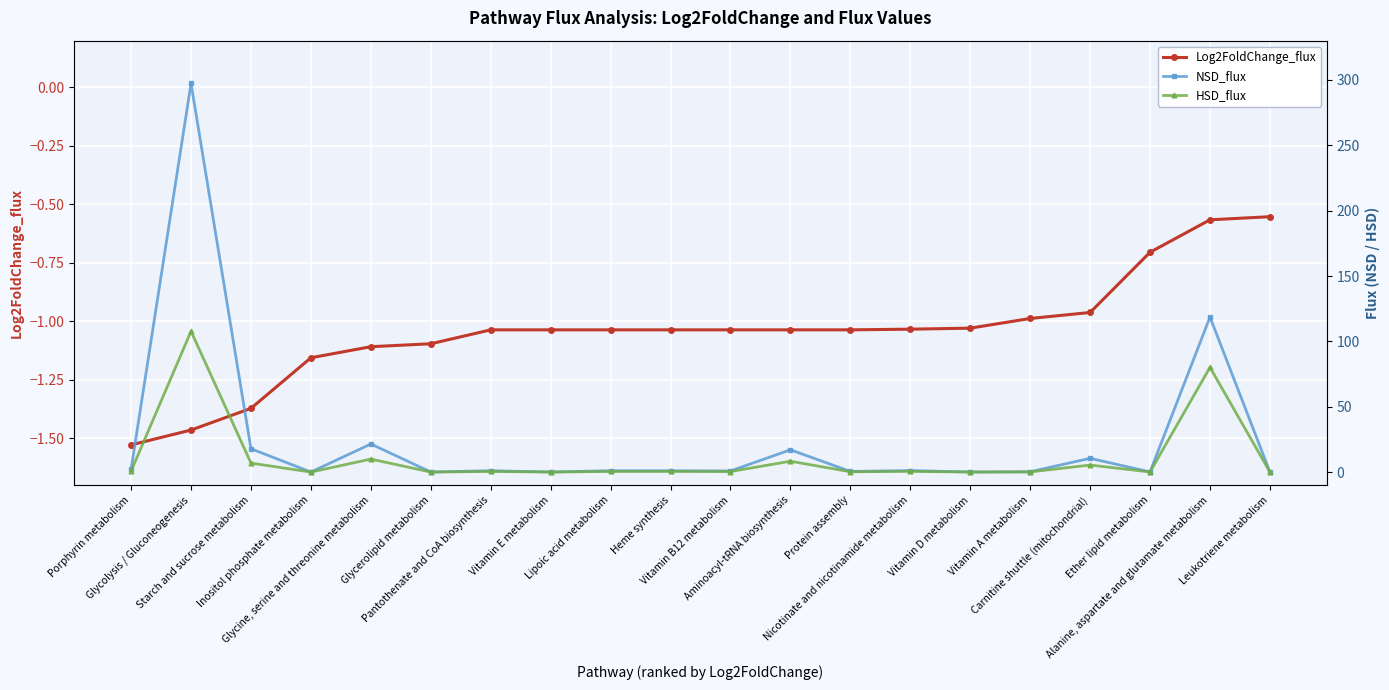

Is it true that Log2FoldChange_flux equals -1.0 at Vitamin A metabolism?

True